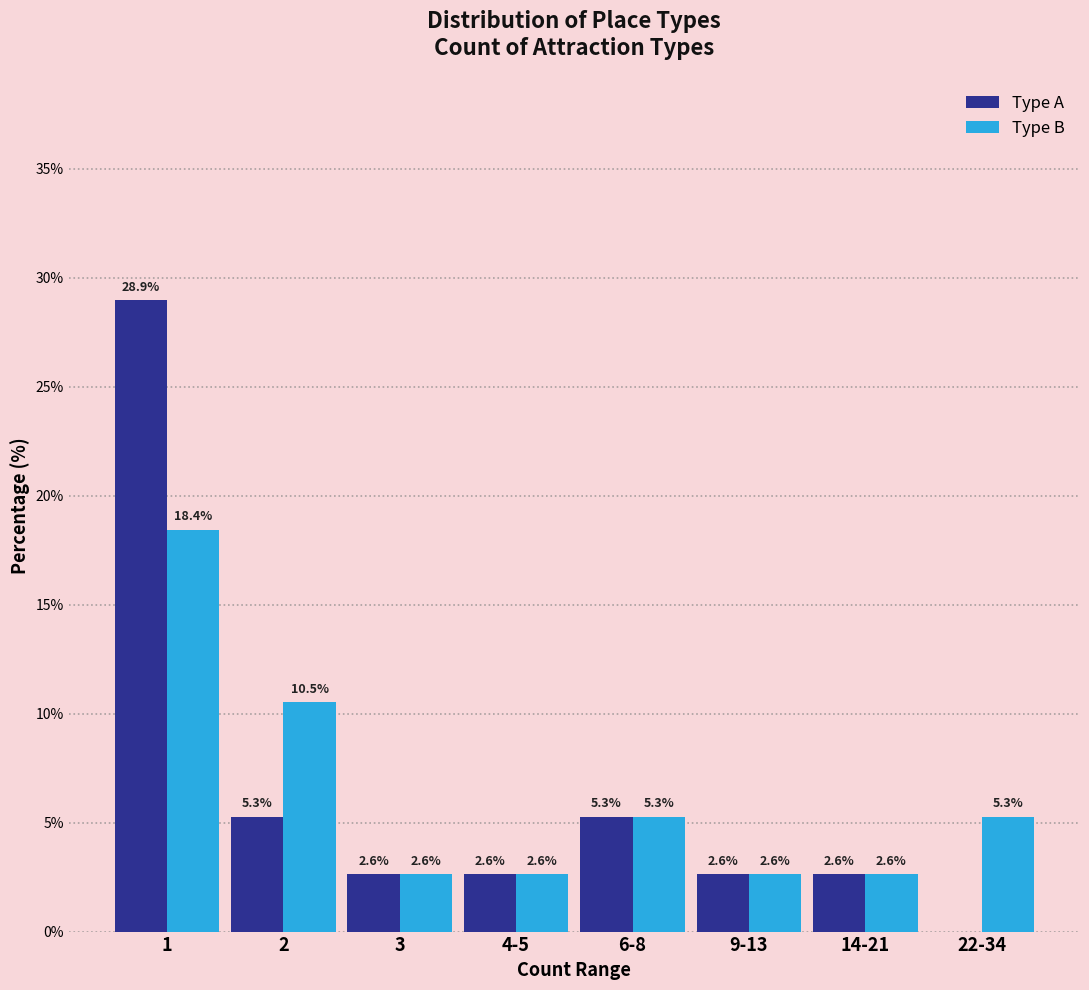

Reading left to right, transcribe all the data shown in this chart.

Type A: 1=28.9	2=5.3	3=2.6	4-5=2.6	6-8=5.3	9-13=2.6	14-21=2.6	22-34=0.0
Type B: 1=18.4	2=10.5	3=2.6	4-5=2.6	6-8=5.3	9-13=2.6	14-21=2.6	22-34=5.3